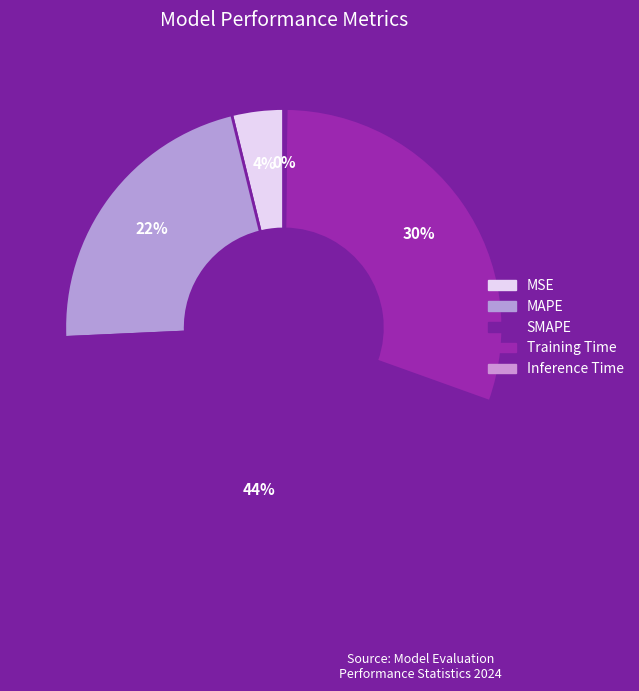

How many slices are in this pie chart?

5